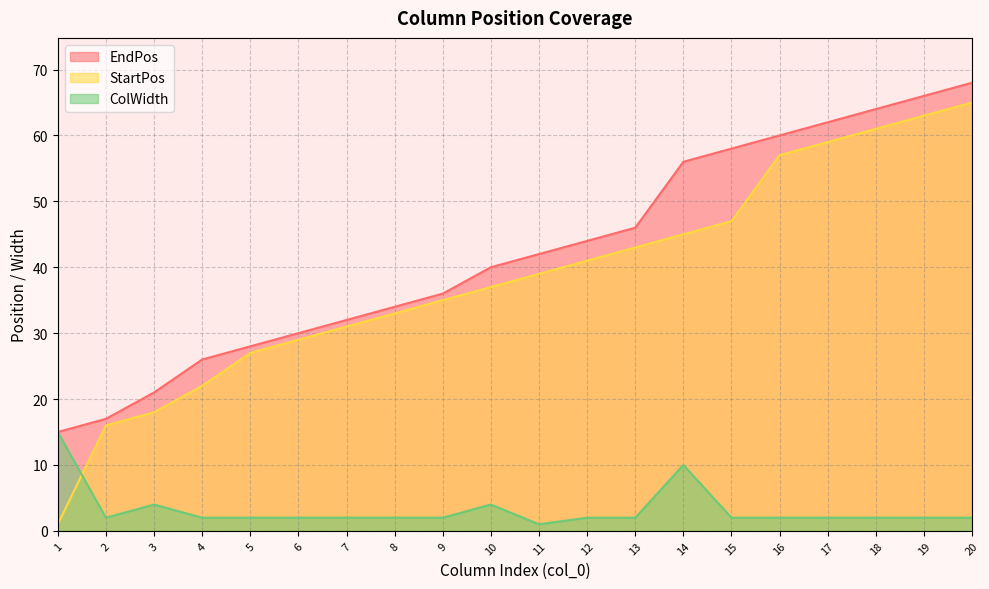

Reading right to left, transcribe all the data shown in this chart.

StartPos: 65	63	61	59	57	47	45	43	41	39	37	35	33	31	29	27	22	18	16	1
EndPos: 68	66	64	62	60	58	56	46	44	42	40	36	34	32	30	28	26	21	17	15
ColWidth: 2	2	2	2	2	2	10	2	2	1	4	2	2	2	2	2	2	4	2	15